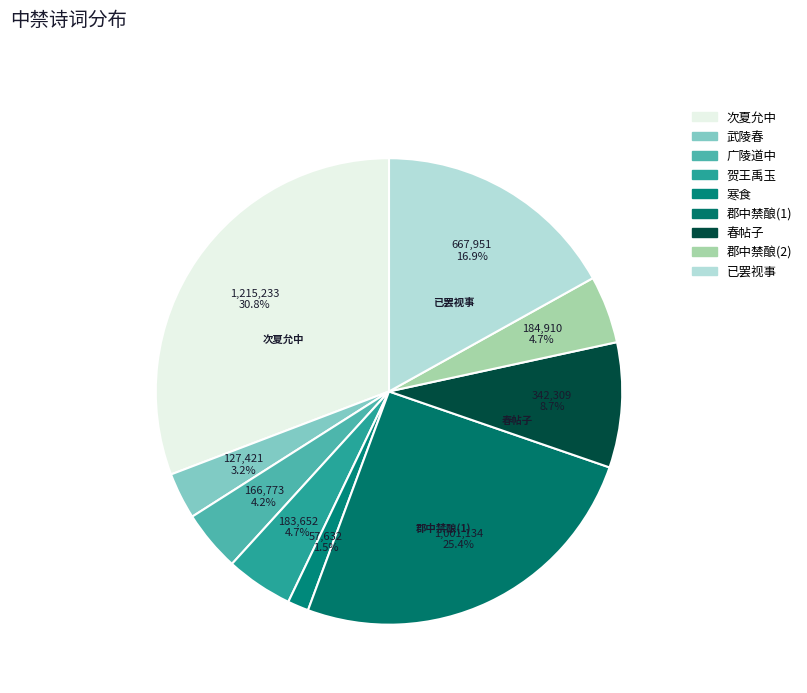

Is there any slice that represents more than half of the pie?

No